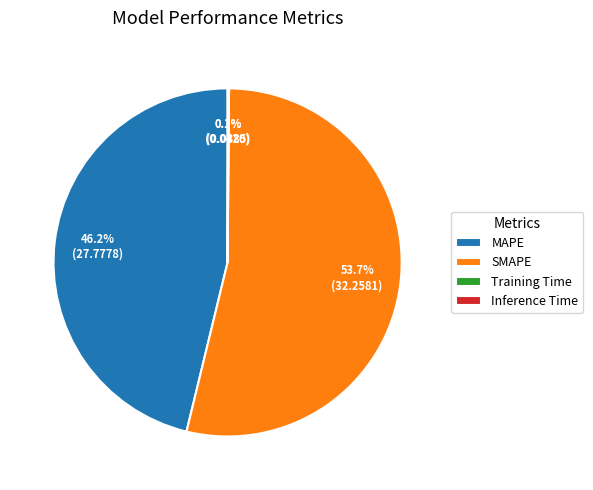

The SMAPE slice represents 41% of the pie. True or false?

False